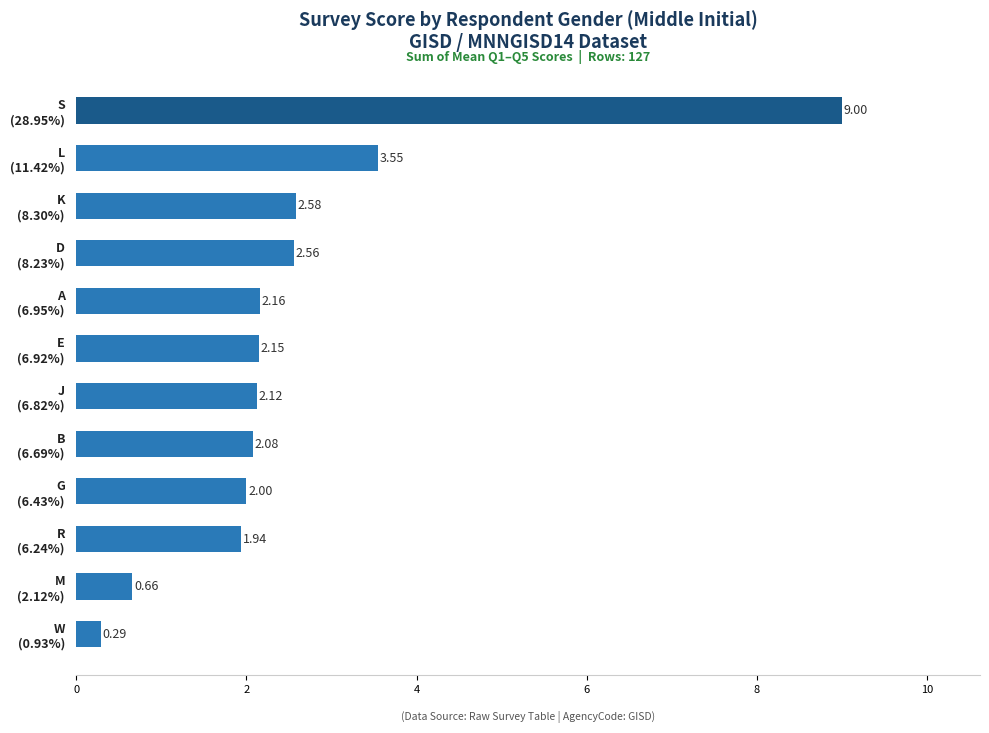

What is the difference between the second highest and second lowest values?

2.9